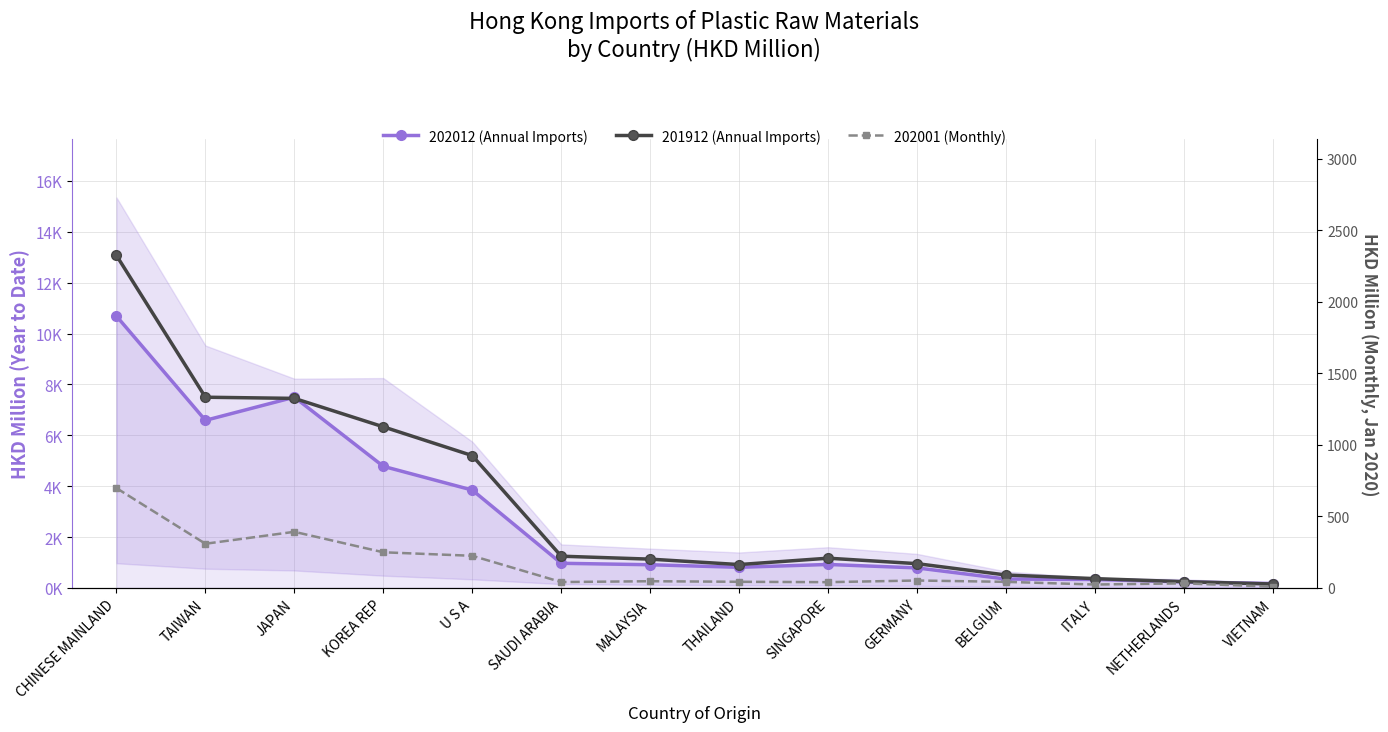

What is the total value across all series at ITALY?

719.1